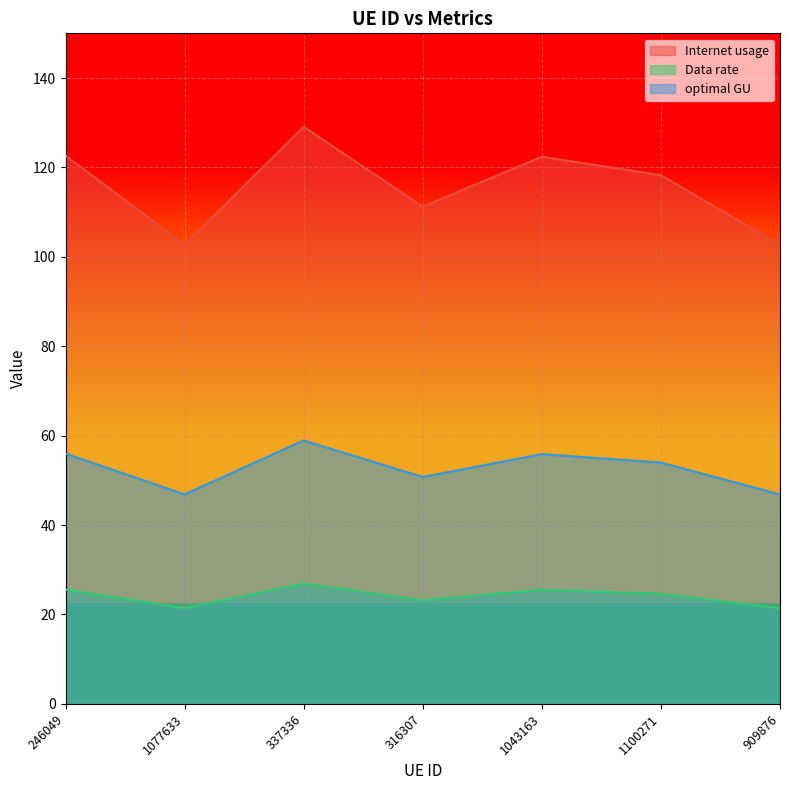

Which series has the largest total across all categories?

Internet usage